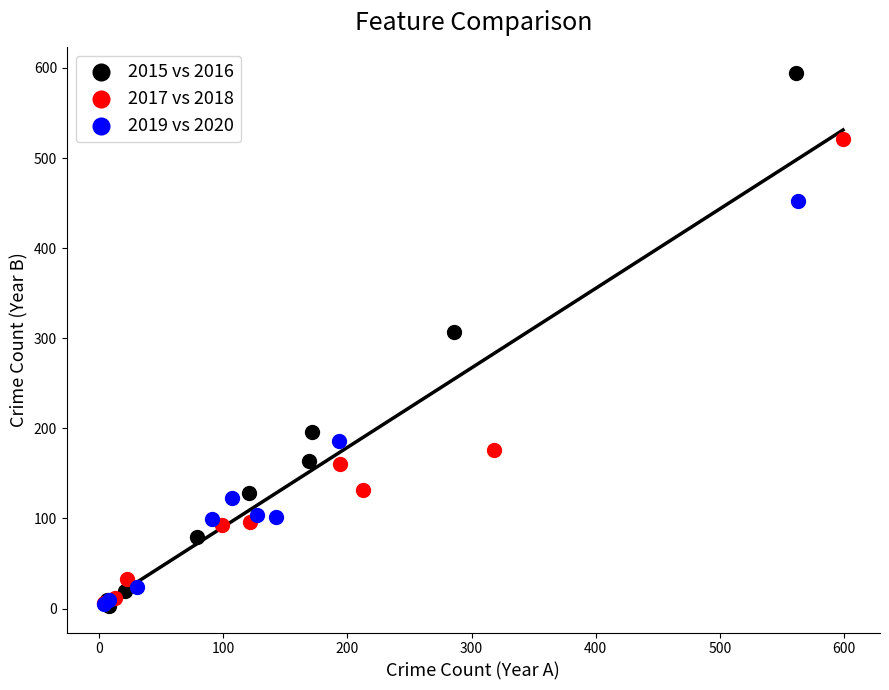

What are all the series names shown in the legend?

2015 vs 2016, 2017 vs 2018, 2019 vs 2020